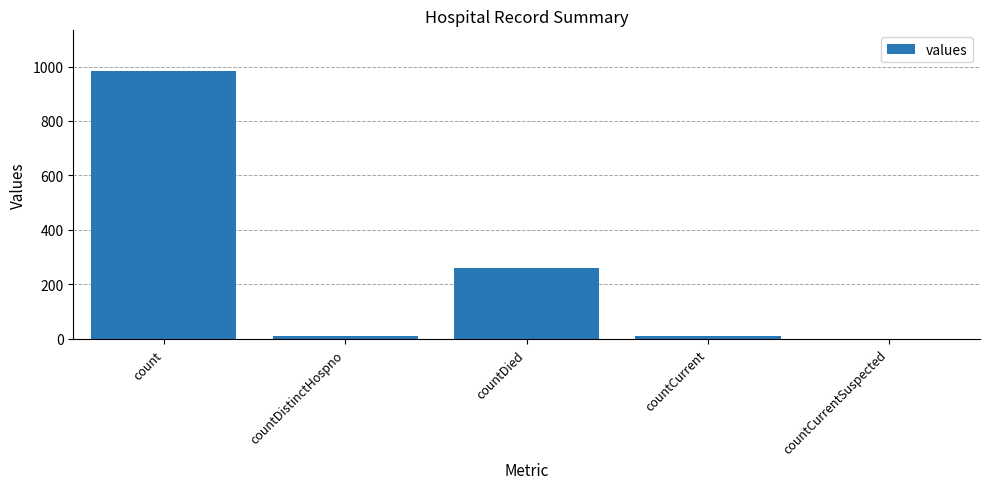

Which has a higher value, countDied or countCurrentSuspected?

countDied